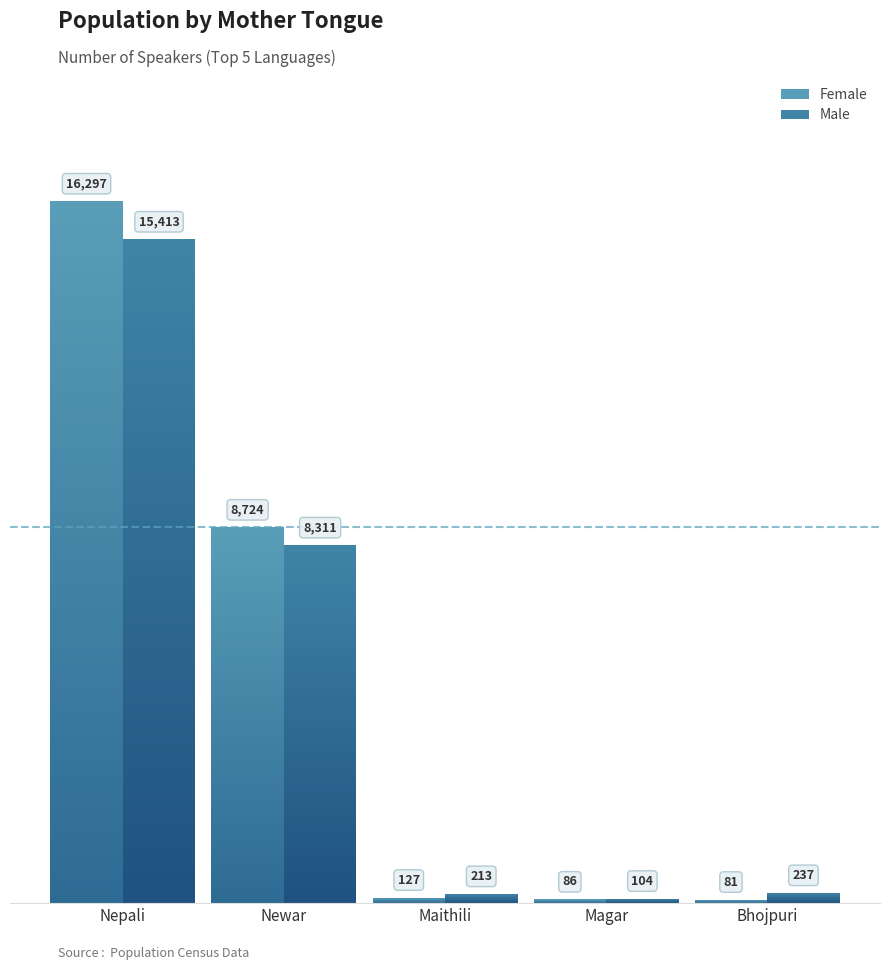

At Nepali, list the series in order from smallest to largest.

Male, Female